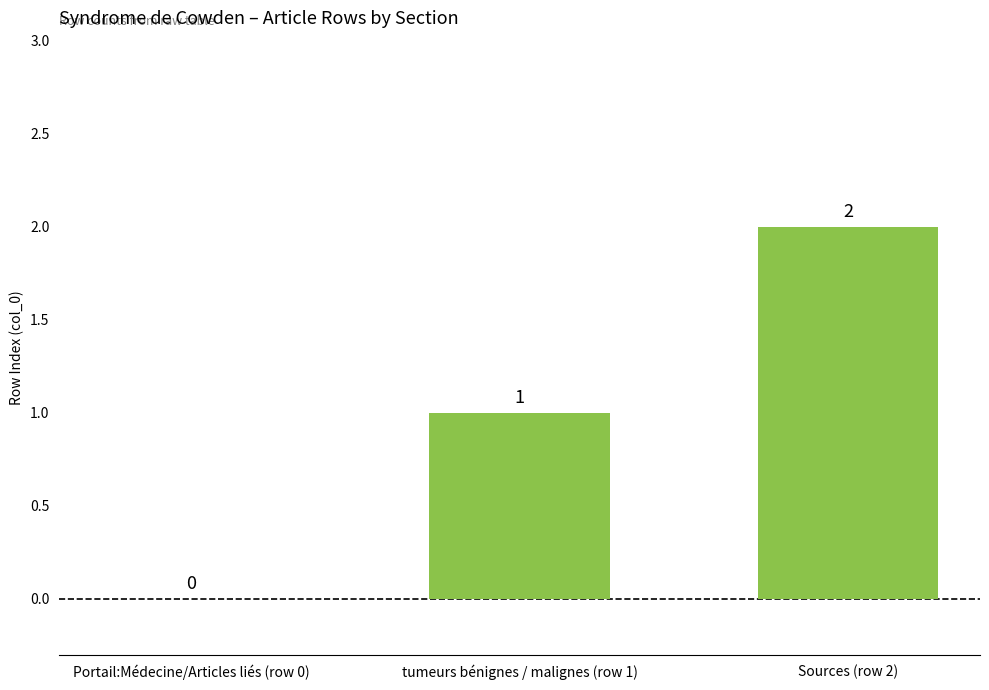

Reading left to right, what are all the values shown in this chart?

0	1	2